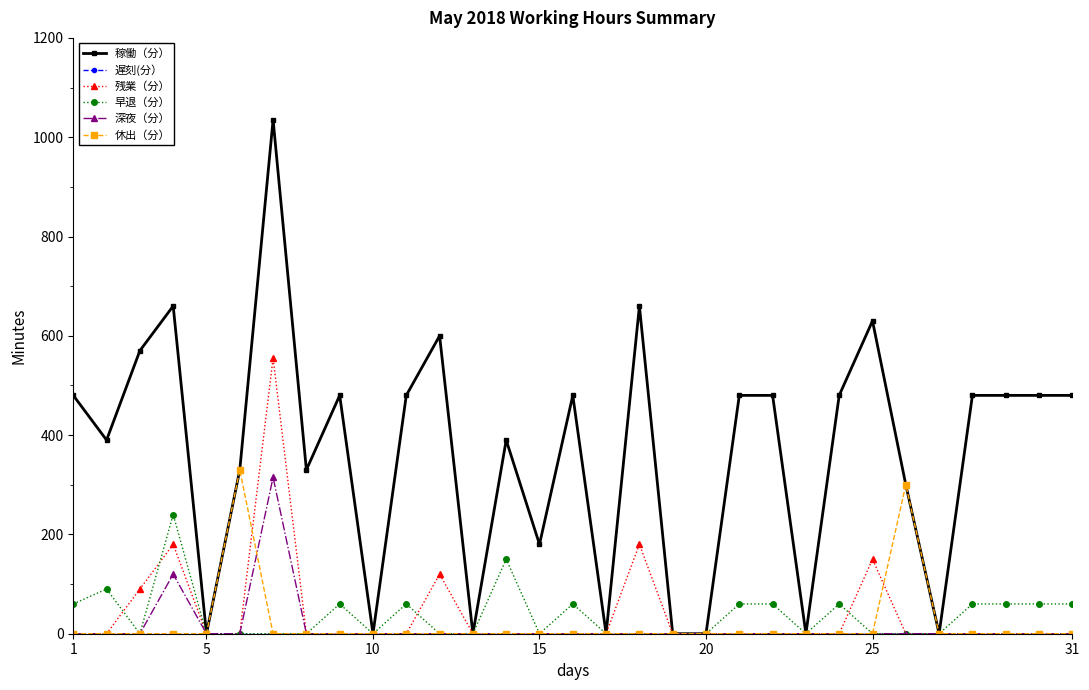

True or false: 早退（分） has more than 1 points higher than both neighbors.

True